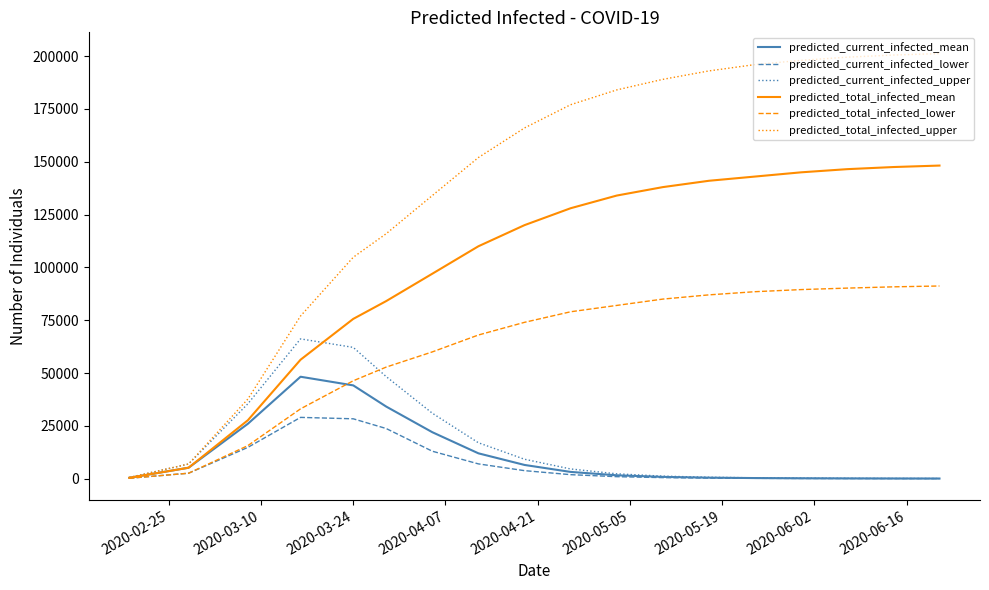

Which series has the widest spread of values?

predicted_total_infected_upper